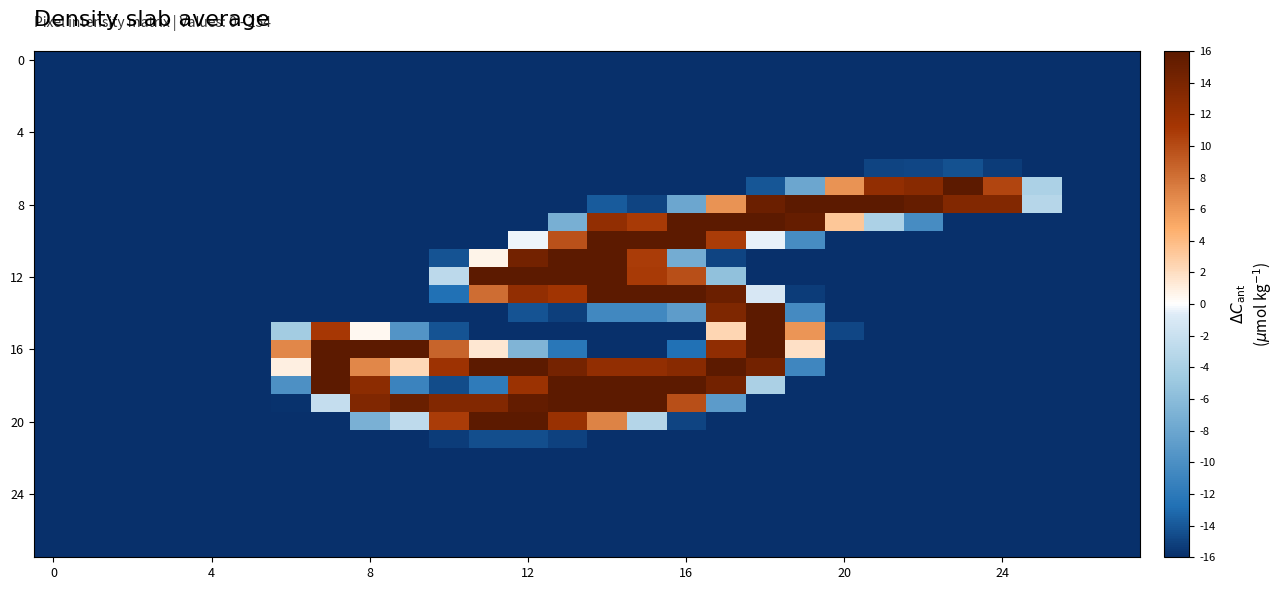

How many series are shown in this chart?

28